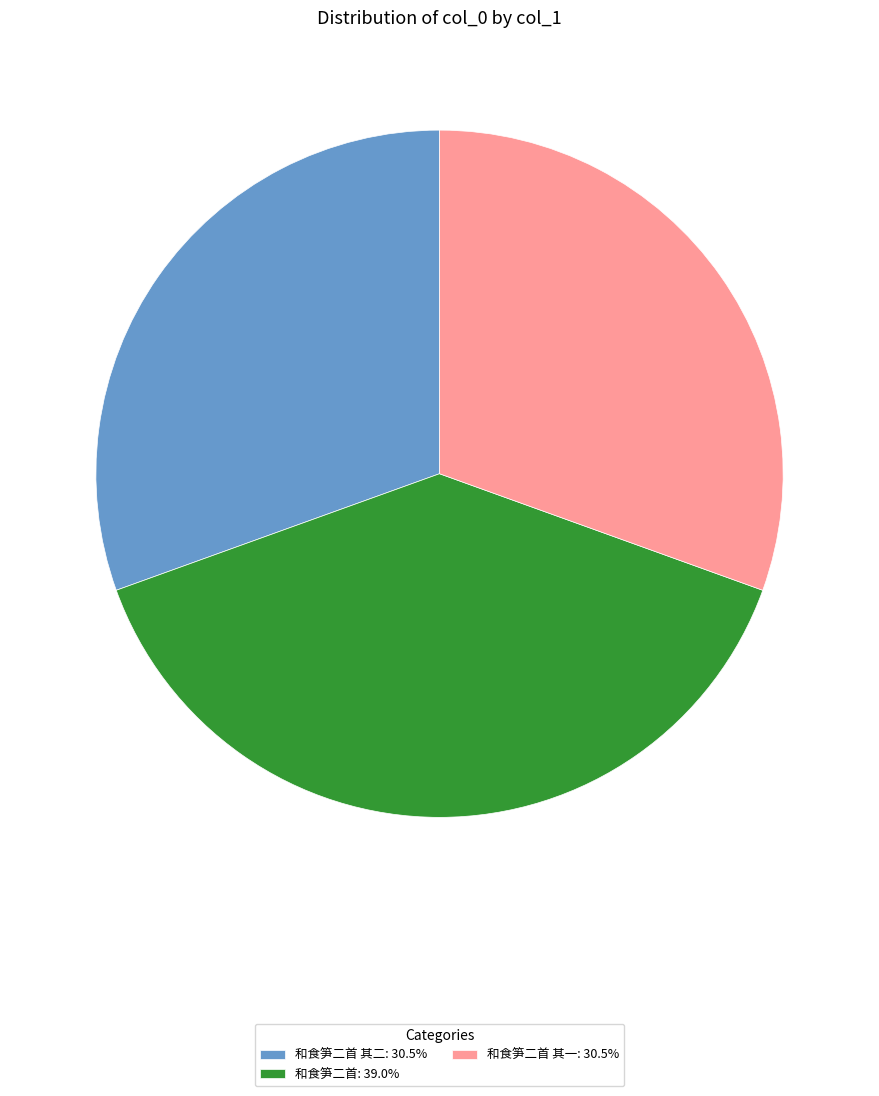

What is the ratio of the value at 和食笋二首: 39.0% to the value at 和食笋二首 其一: 30.5%?

1.3